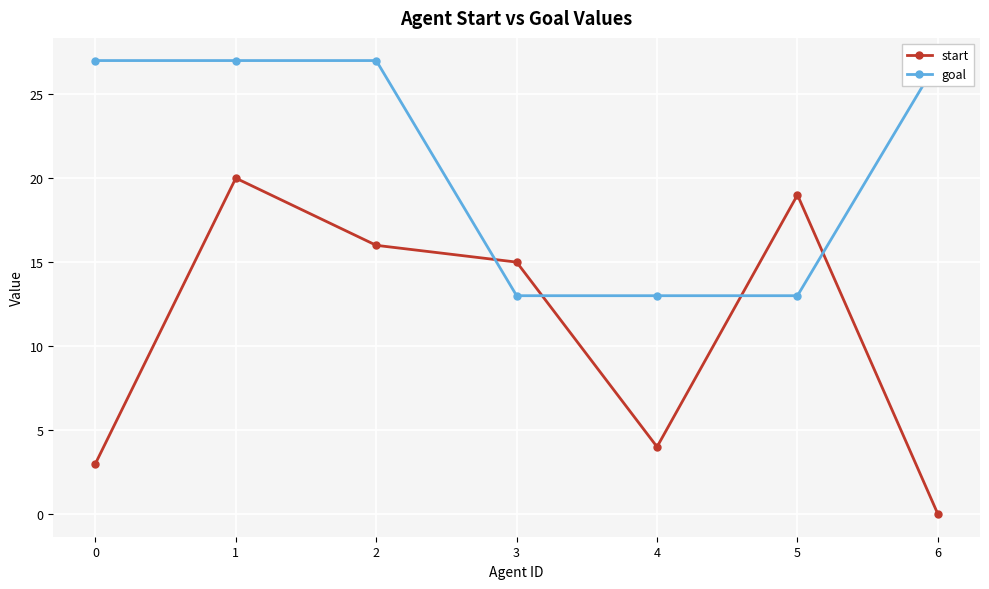

Is it true that start equals 28 at 5?

False